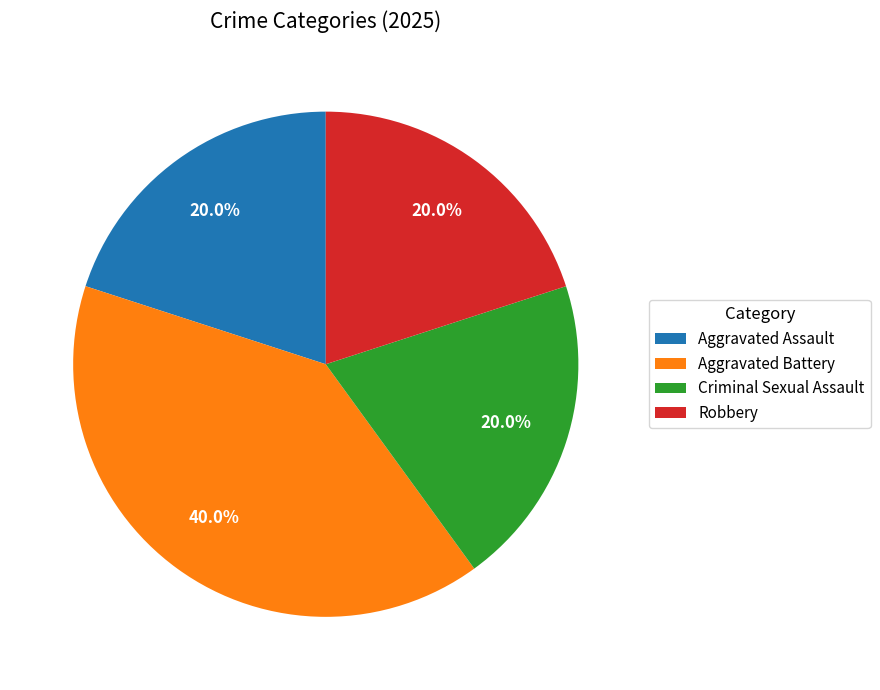

Which slice is the largest?

Aggravated Battery